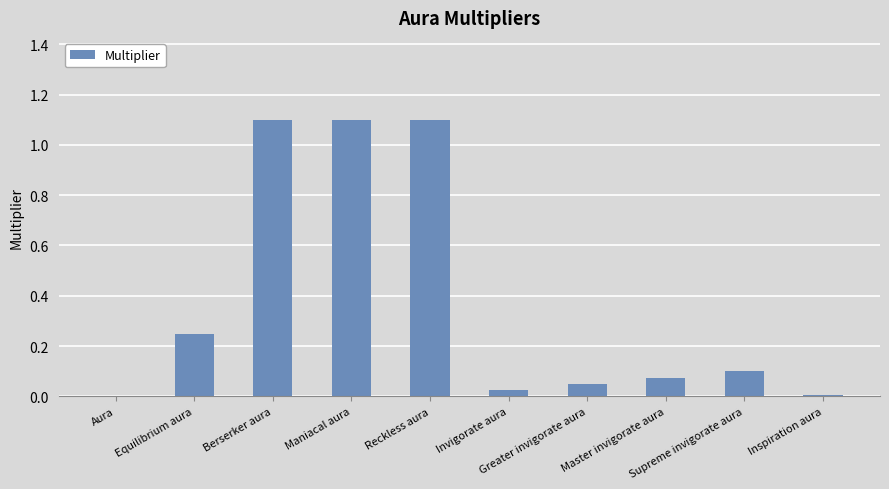

What is the greatest value displayed?

1.1